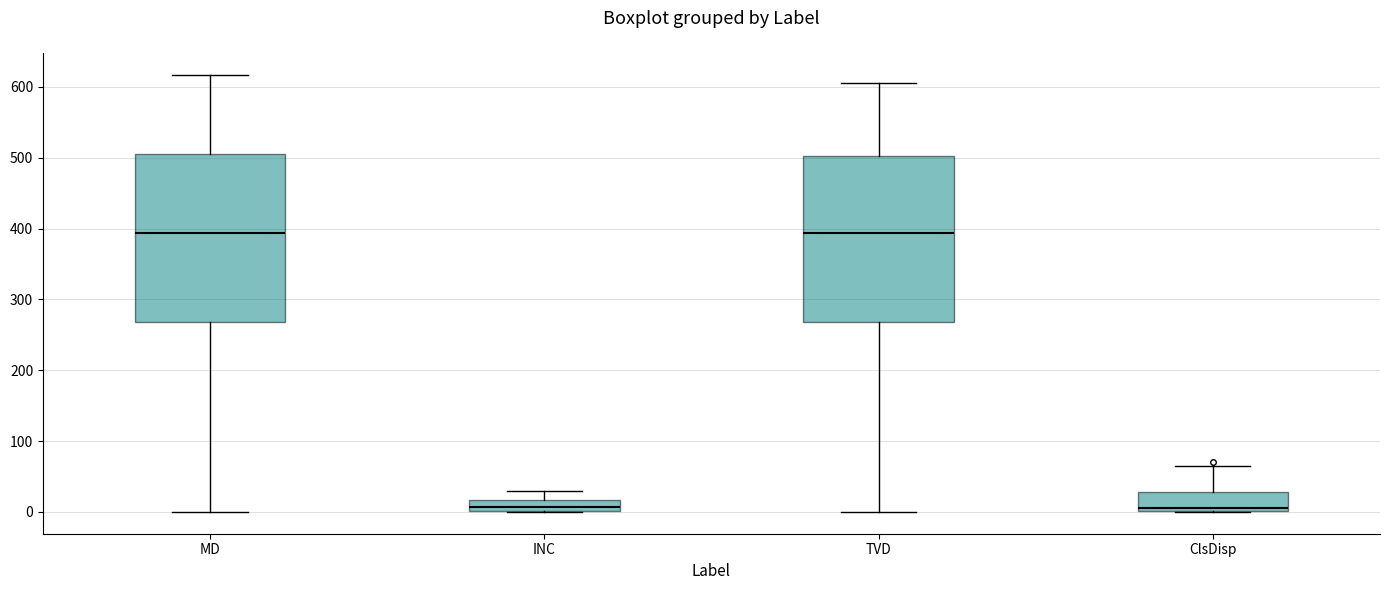

Where does the lower whisker of the box for TVD end on the y-axis? The values are not printed on the chart, so give them approximately, as read against the axis.

0